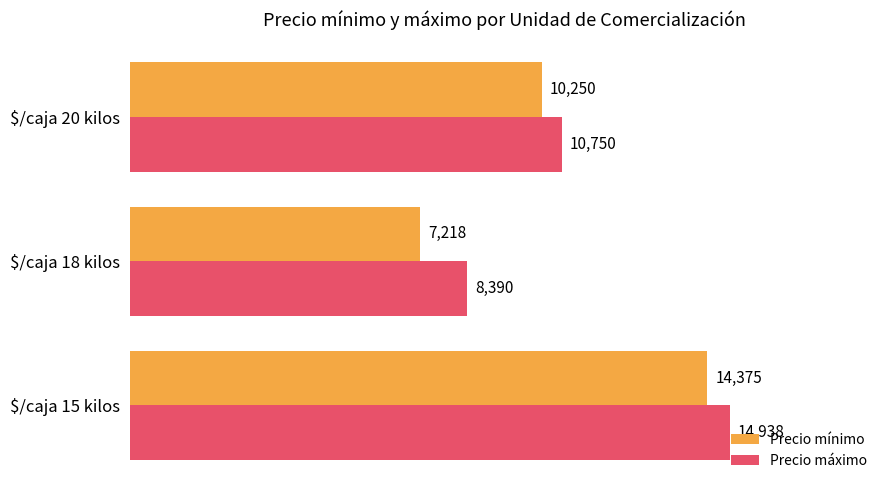

List the series in order of their peak value, lowest first.

Precio mínimo, Precio máximo